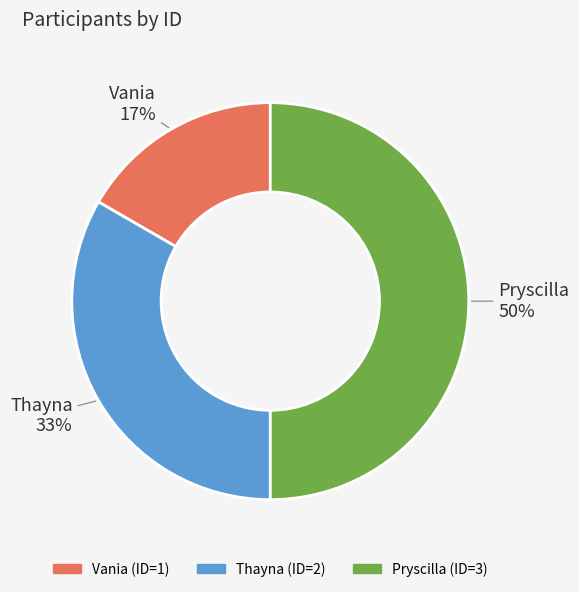

To the nearest percent, what percentage of the pie is Pryscilla?

50%